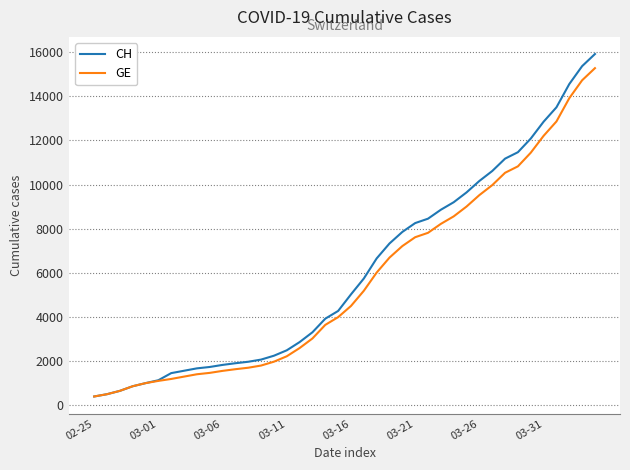

Does the chart have visible grid lines?

Yes